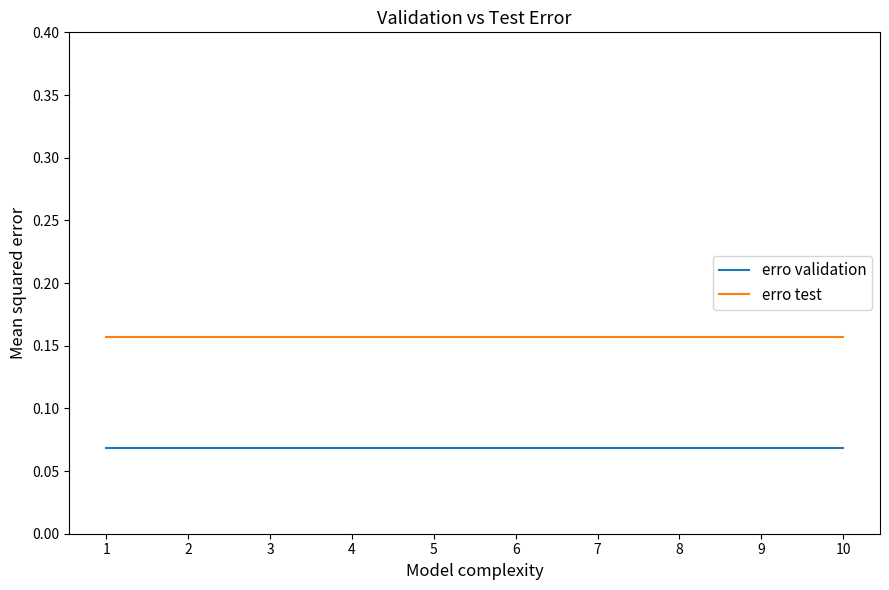

True or false: erro validation and erro test intersect in this chart.

False